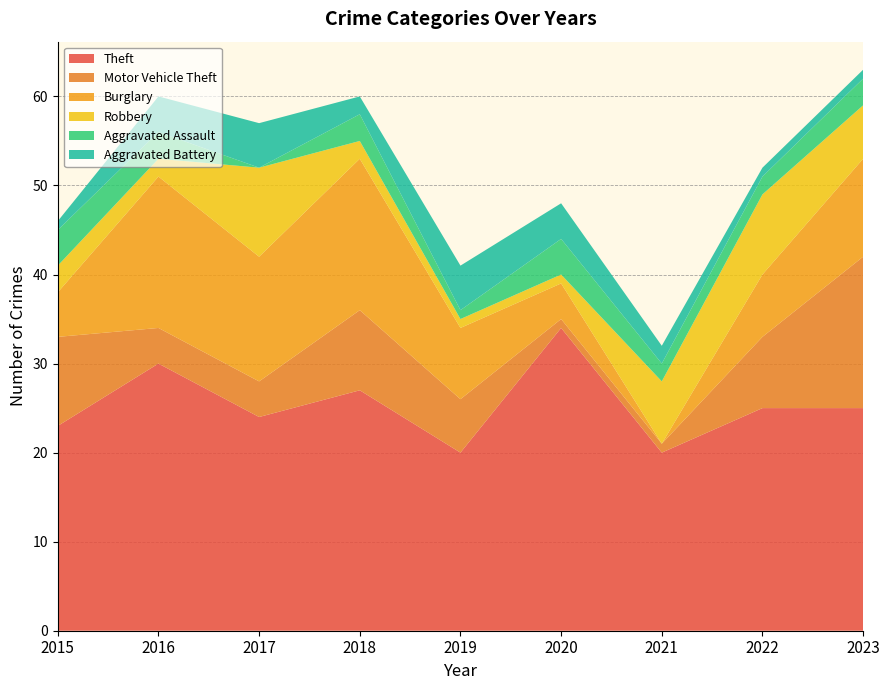

Reading left to right, list all the values displayed in this chart.

Theft: 2015=23	2016=30	2017=24	2018=27	2019=20	2020=34	2021=20	2022=25	2023=25
Motor Vehicle Theft: 2015=10	2016=4	2017=4	2018=9	2019=6	2020=1	2021=1	2022=8	2023=17
Burglary: 2015=5	2016=17	2017=14	2018=17	2019=8	2020=4	2021=0	2022=7	2023=11
Robbery: 2015=3	2016=2	2017=10	2018=2	2019=1	2020=1	2021=7	2022=9	2023=6
Aggravated Assault: 2015=4	2016=3	2017=0	2018=3	2019=1	2020=4	2021=2	2022=2	2023=3
Aggravated Battery: 2015=1	2016=4	2017=5	2018=2	2019=5	2020=4	2021=2	2022=1	2023=1